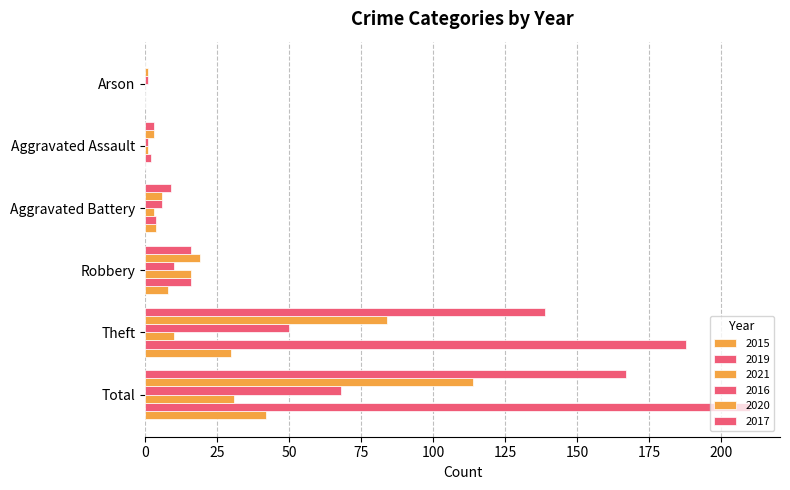

How many series are shown in this chart?

6